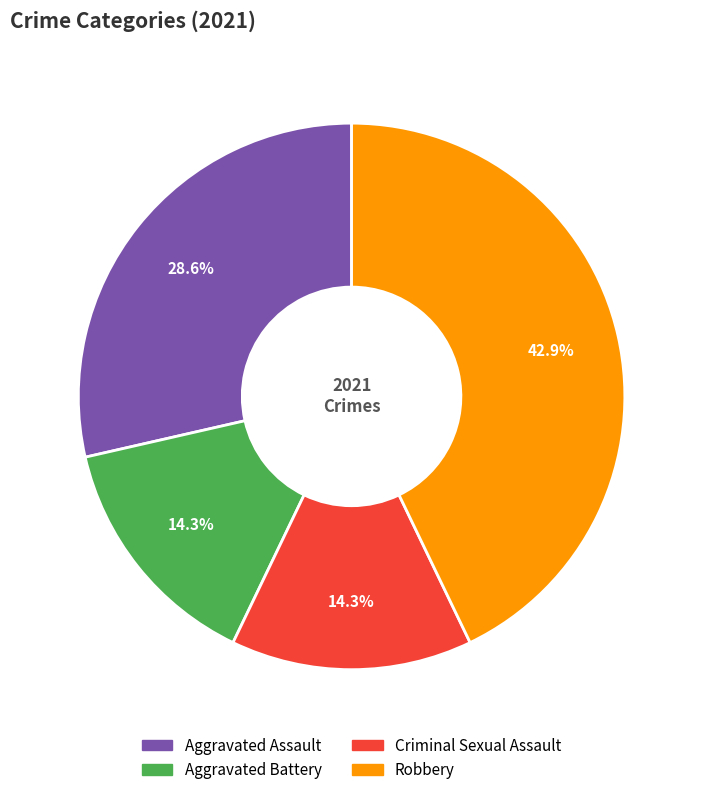

What is the total percentage of Criminal Sexual Assault and Aggravated Battery?

28.6%